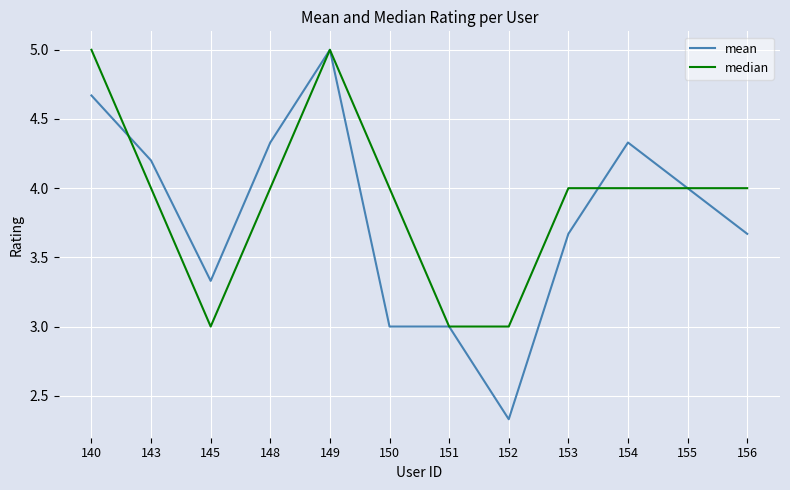

What is the difference between the maximum and second lowest values in the median series?

2.0